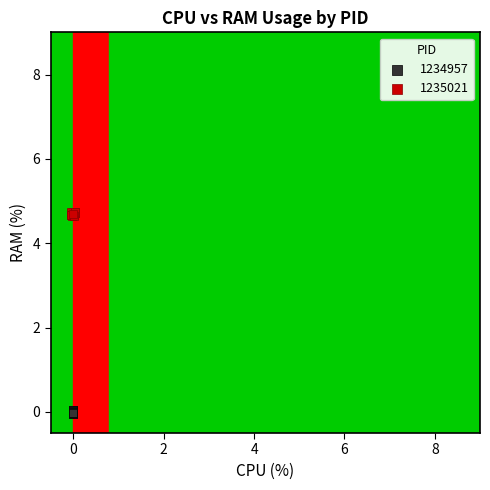

What are all the series names shown in the legend?

1234957, 1235021